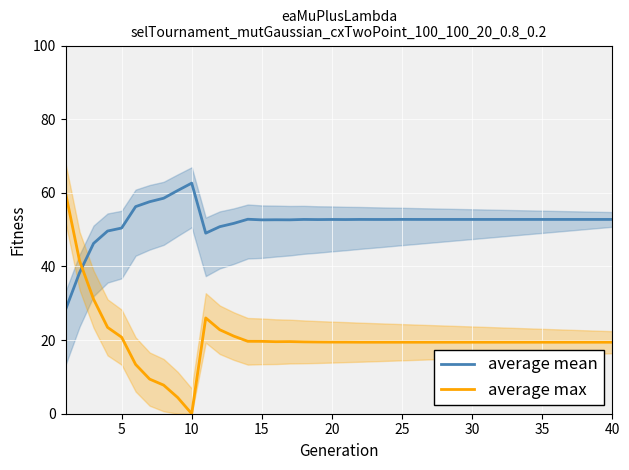

Is this an area chart (filled region under the line)?

No